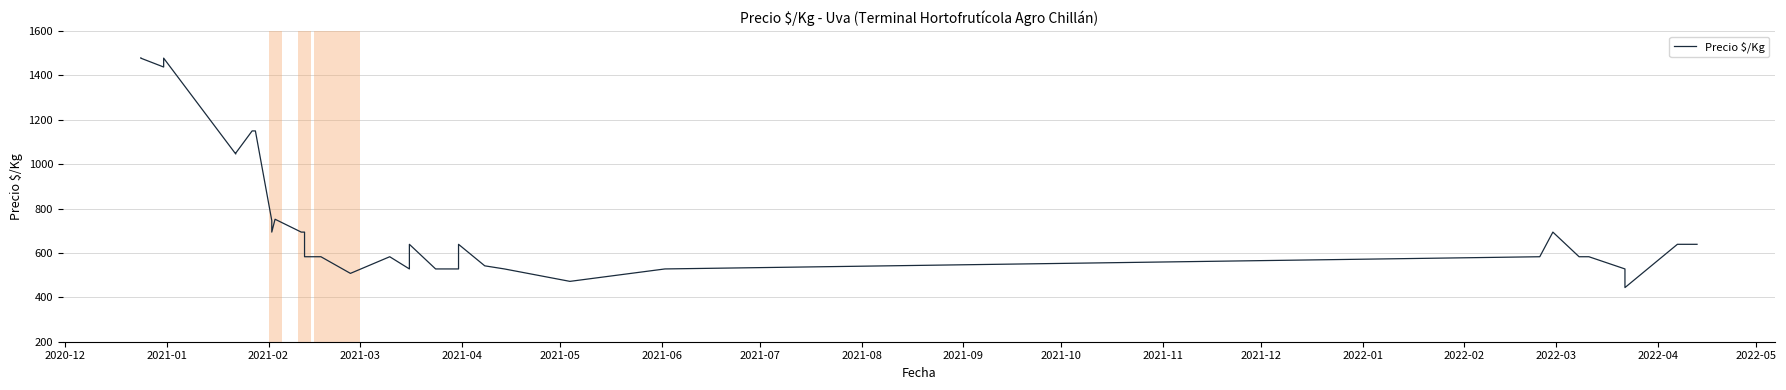

What is the minimum value shown in the chart?

444